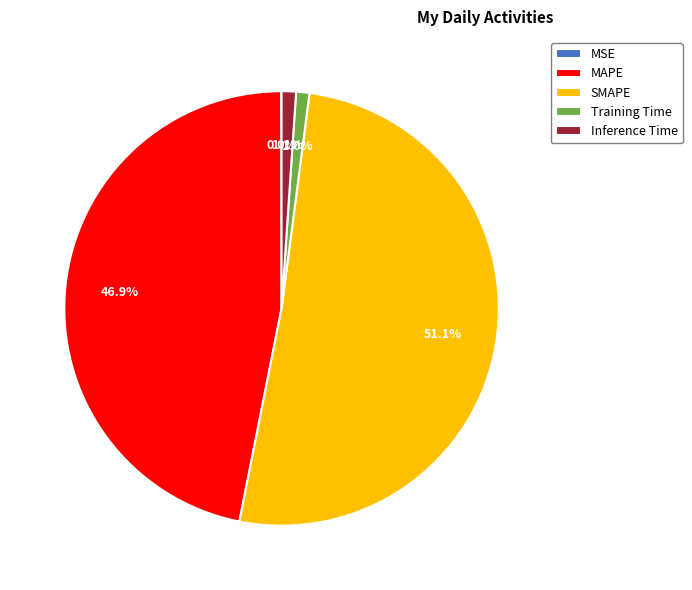

What percentage is the Training Time slice, to the nearest percent?

1%